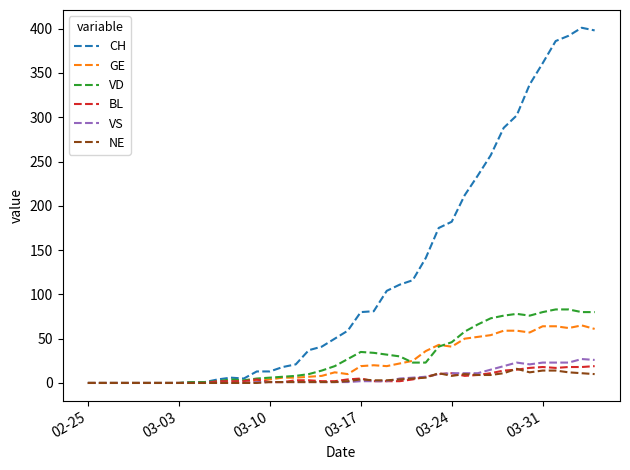

Does the chart display data point markers on the line(s)?

No